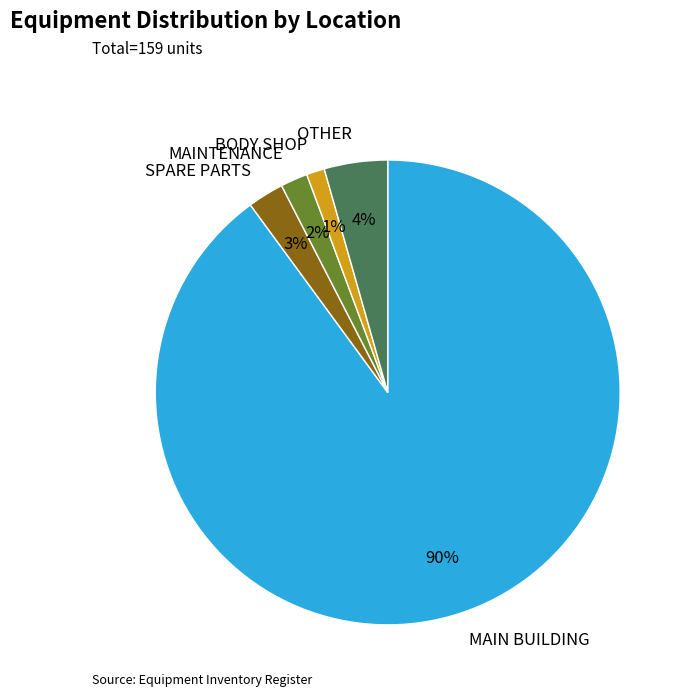

How many slices are in this pie chart?

5